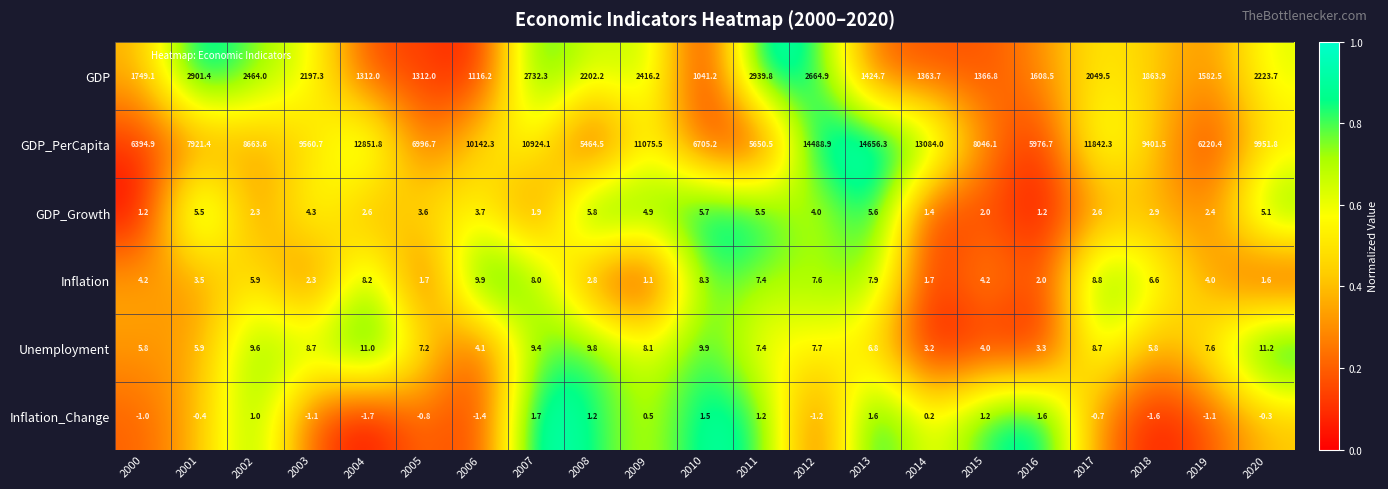

What is the approximate value of GDP_Growth at 2016?

1.2